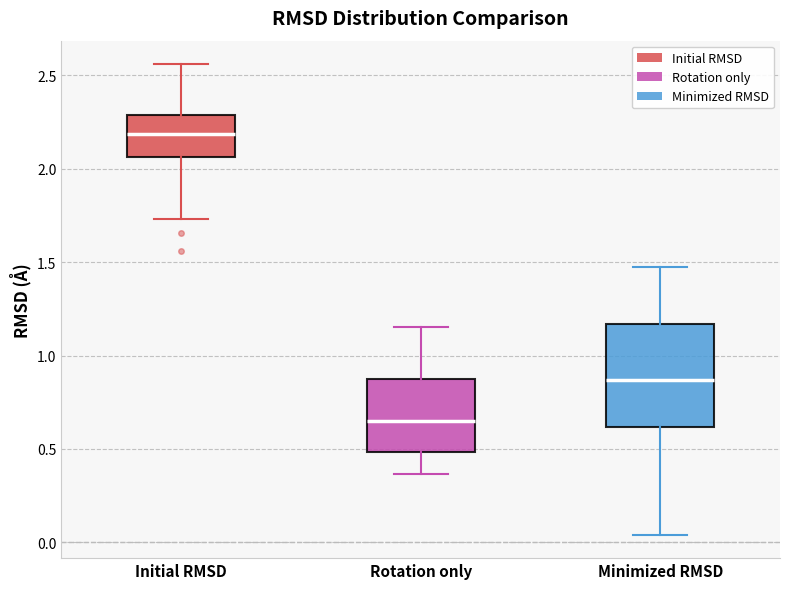

Reading left to right, read every box against the y-axis: the position of its median line, the range the box covers, and the ends of its whiskers. The values are not printed on the chart, so give them approximately, as read against the axis.

Initial RMSD: median 2.20, box 2.05 to 2.30, whiskers 1.75 to 2.55
Rotation only: median 0.65, box 0.50 to 0.85, whiskers 0.35 to 1.15
Minimized RMSD: median 0.85, box 0.60 to 1.15, whiskers 0.05 to 1.50